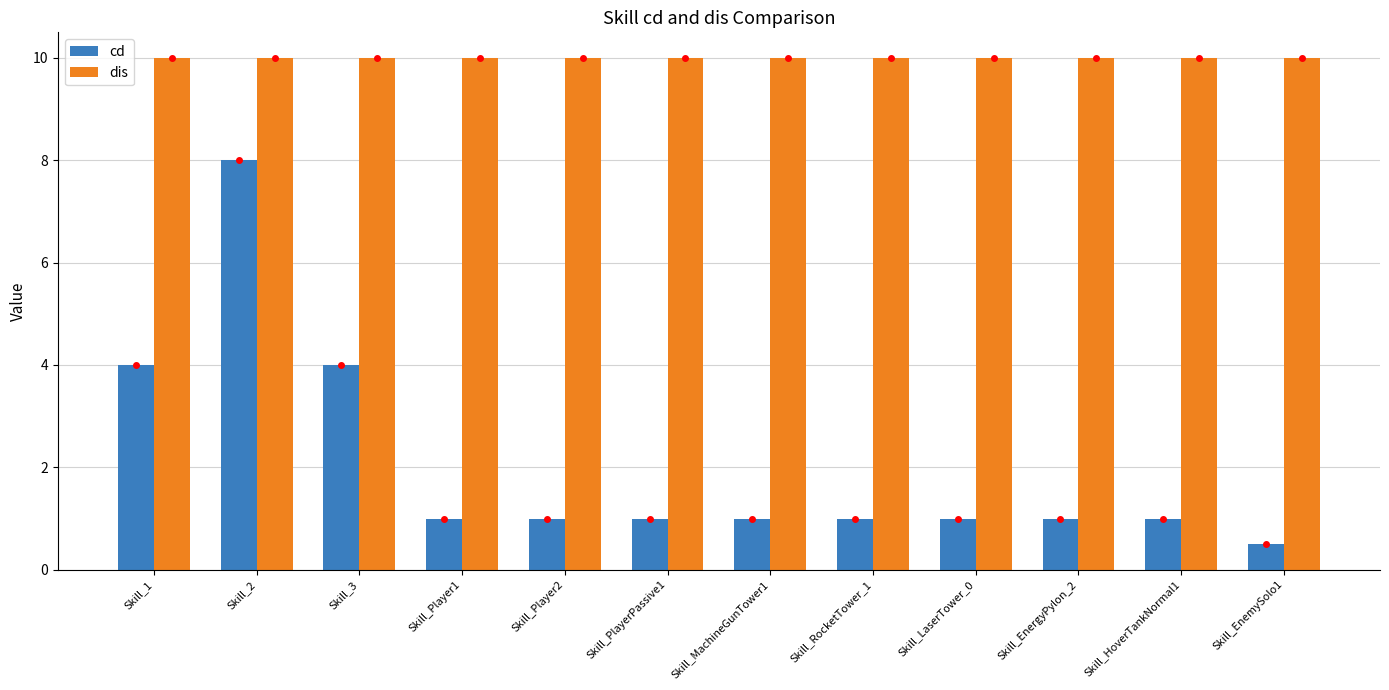

Reading left to right, list all the values displayed in this chart.

cd: 4.0	8.0	4.0	1.0	1.0	1.0	1.0	1.0	1.0	1.0	1.0	0.5
dis: 10.0	10.0	10.0	10.0	10.0	10.0	10.0	10.0	10.0	10.0	10.0	10.0